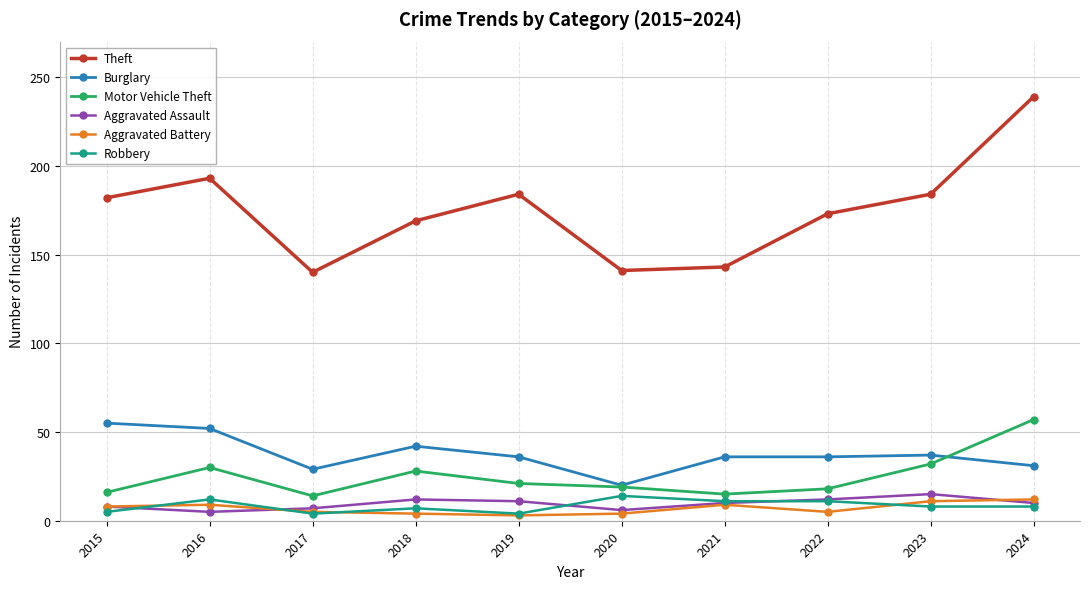

True or false: Theft has more than 0 points higher than both neighbors.

True